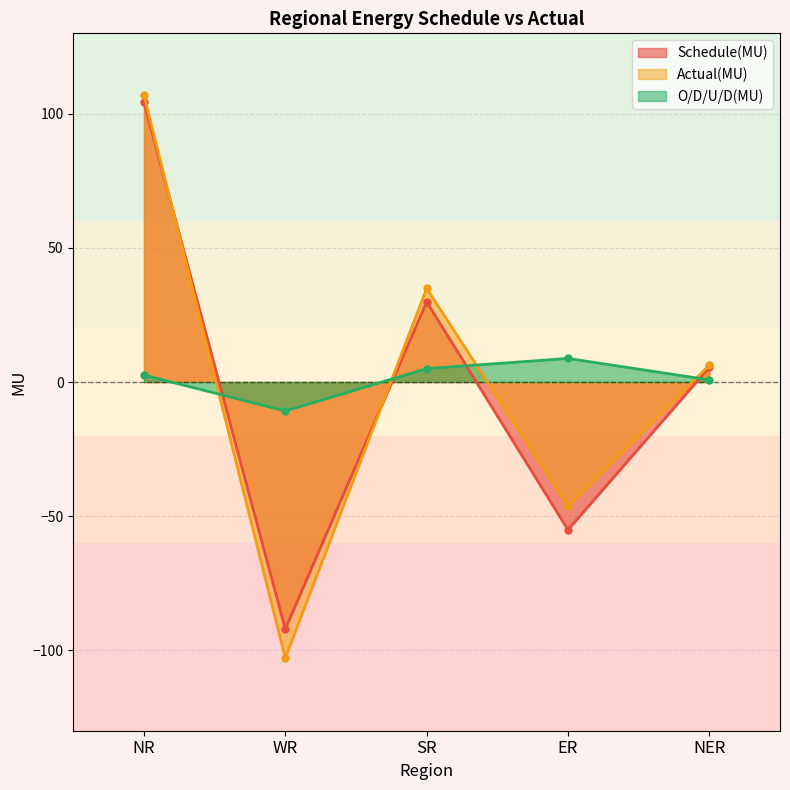

What are all the series names shown in the legend?

Schedule(MU), Actual(MU), O/D/U/D(MU)